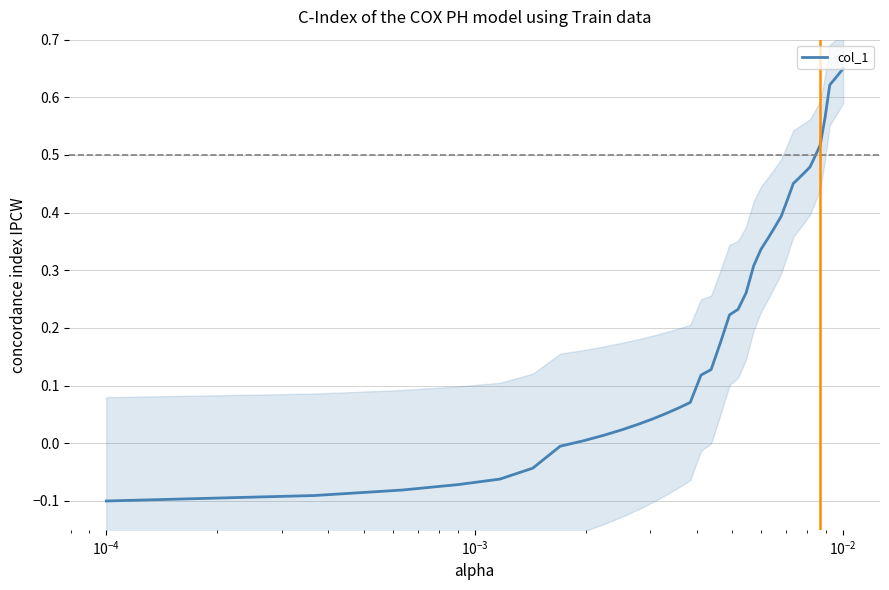

What is the difference between the second highest and second lowest values?

0.7